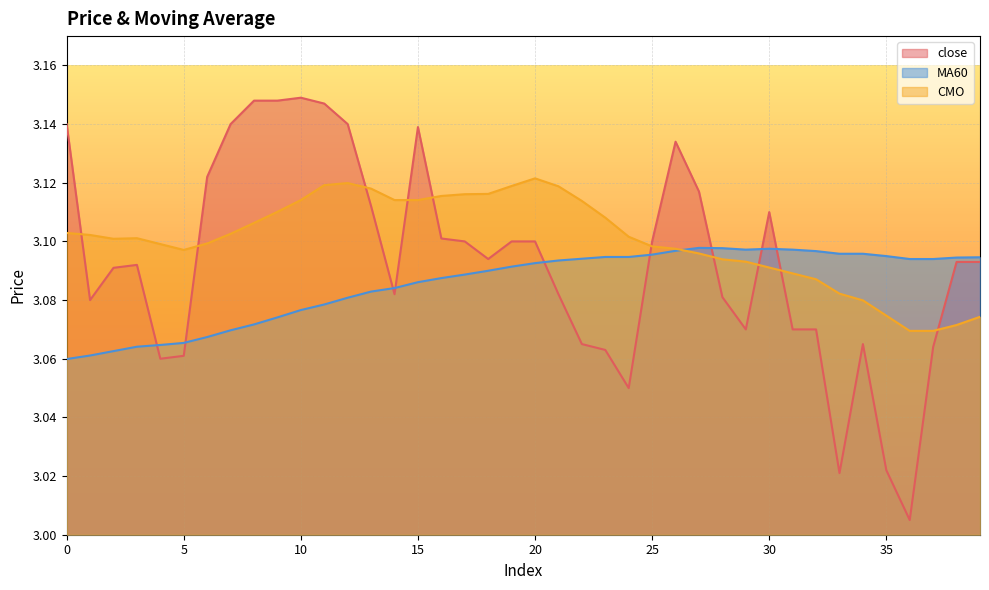

Which series has the largest total across all categories?

CMO